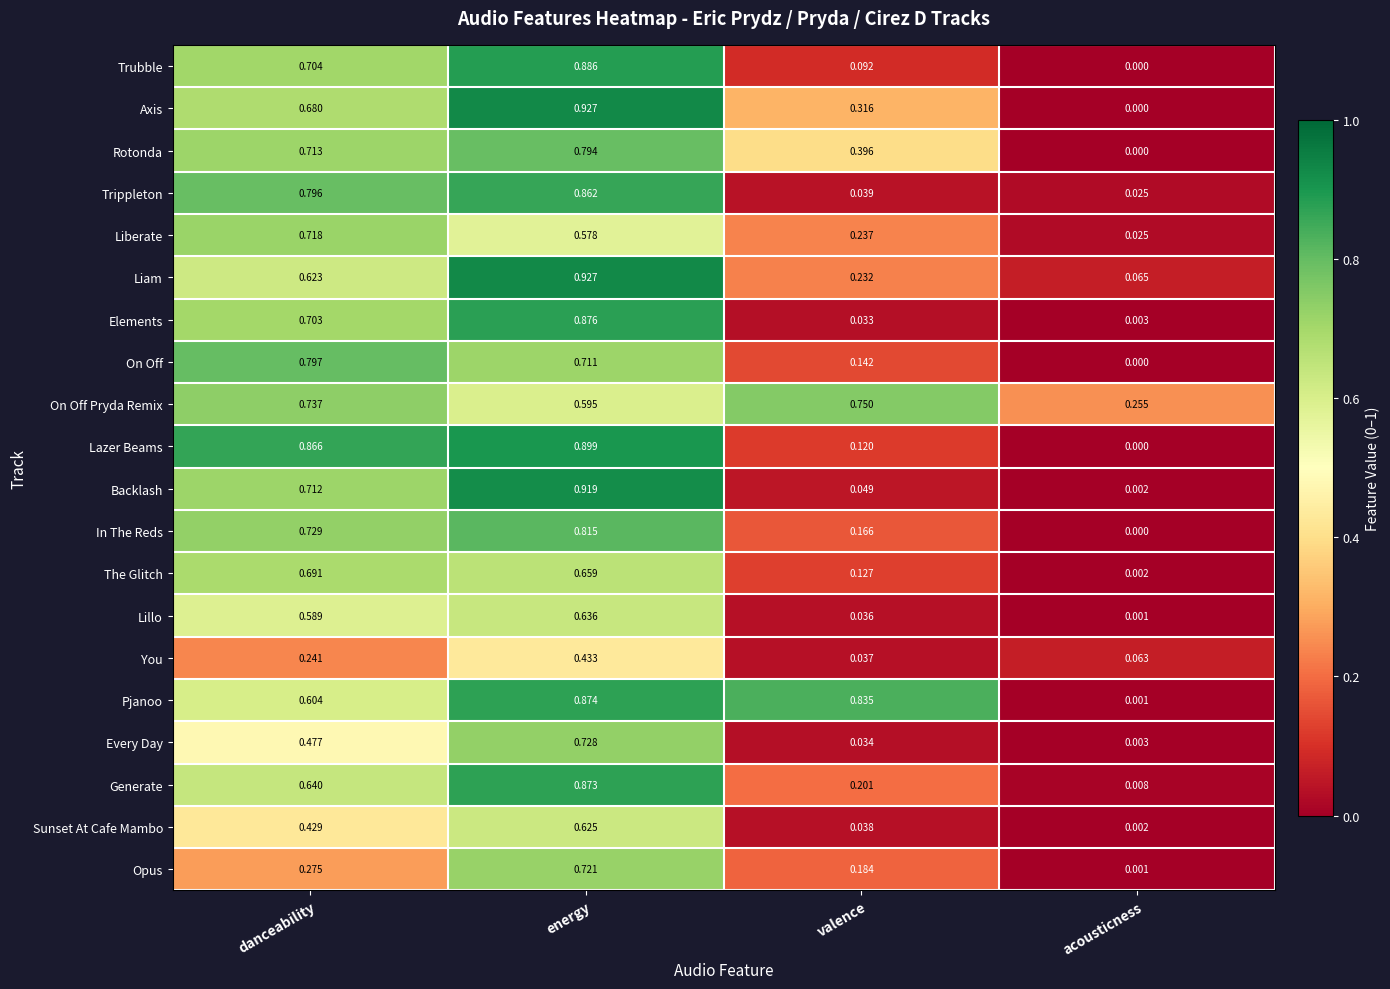

Which series has the largest total across all categories?

On Off Pryda Remix